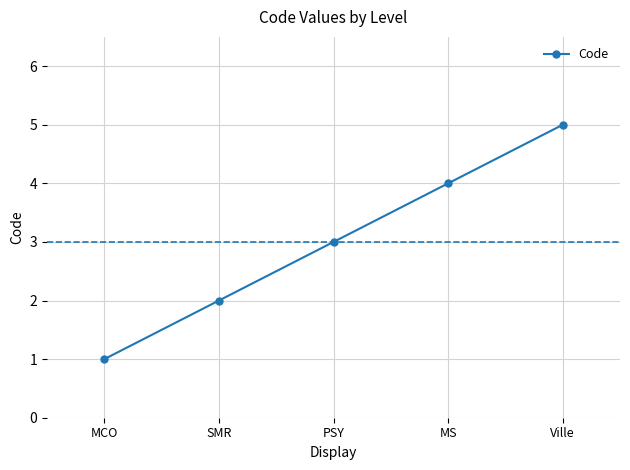

How many series are shown in this chart?

1